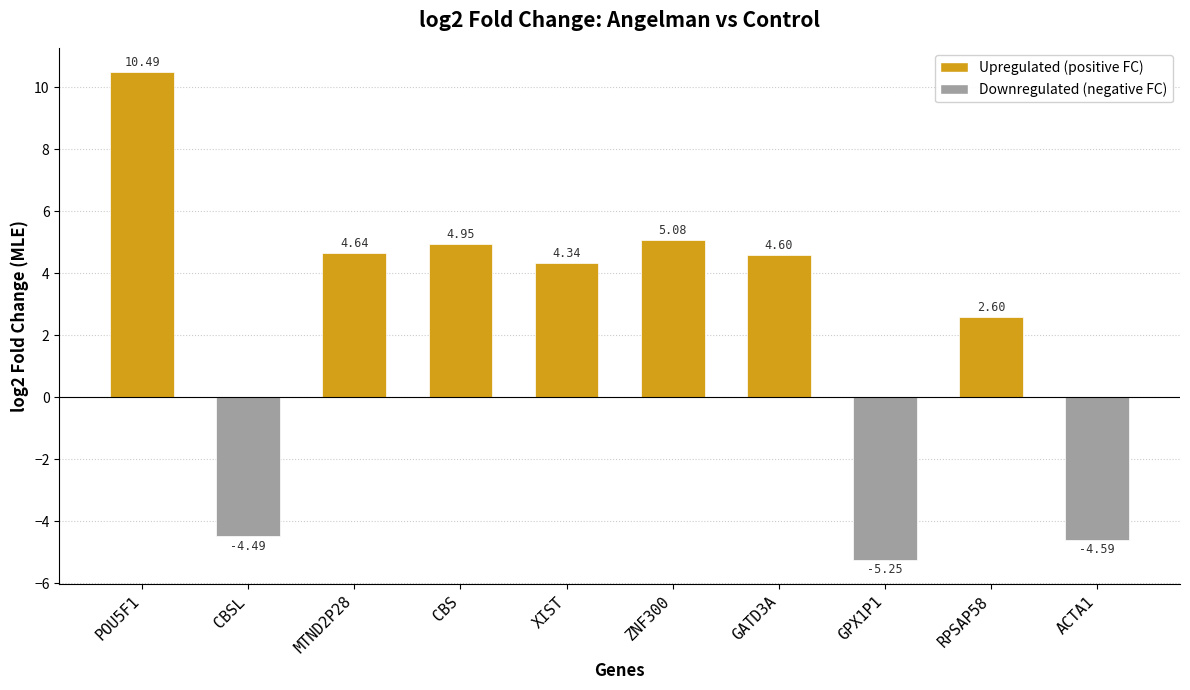

What position from the right is ACTA1?

1